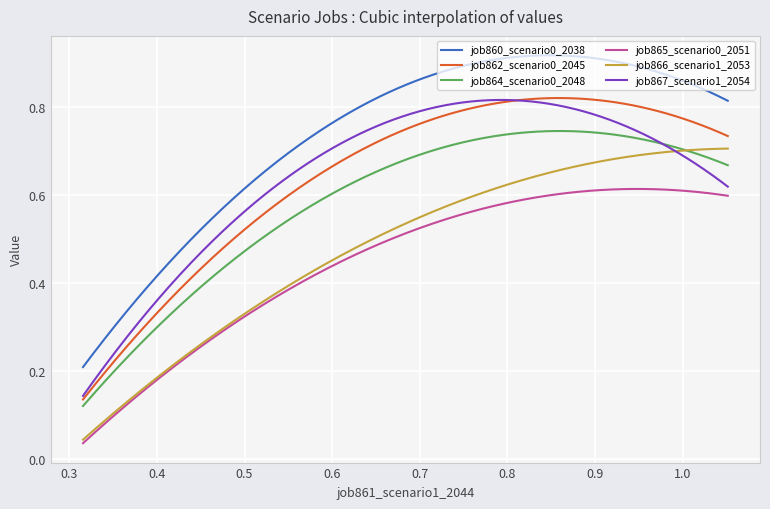

True or false: job865_scenario0_2051 and job867_scenario1_2054 intersect in this chart.

False